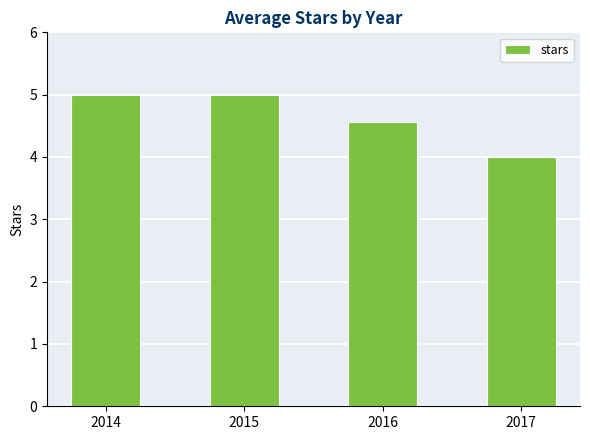

True or false: the data shows 1.0 at 2017.

False